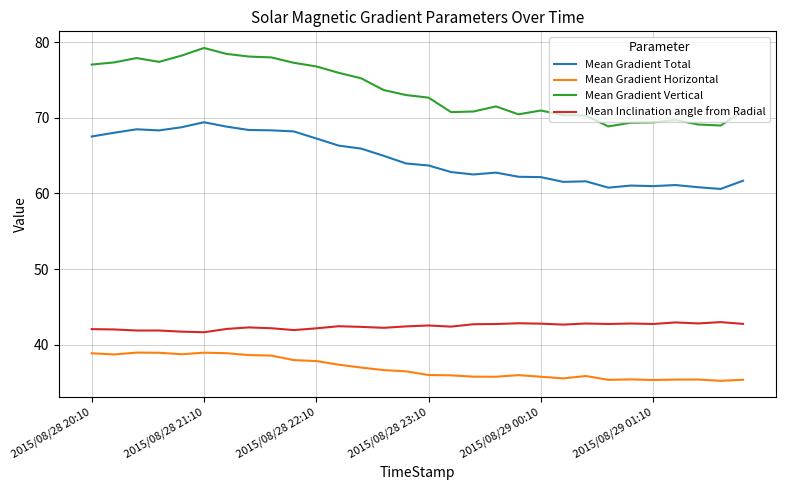

Rank the series by their average value, from lowest to highest.

Mean Gradient Horizontal, Mean Inclination angle from Radial, Mean Gradient Total, Mean Gradient Vertical